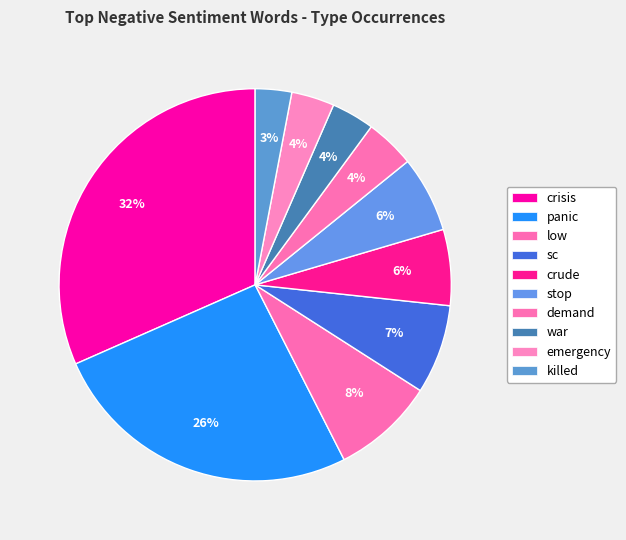

To the nearest percent, what percentage of the pie is stop?

6%